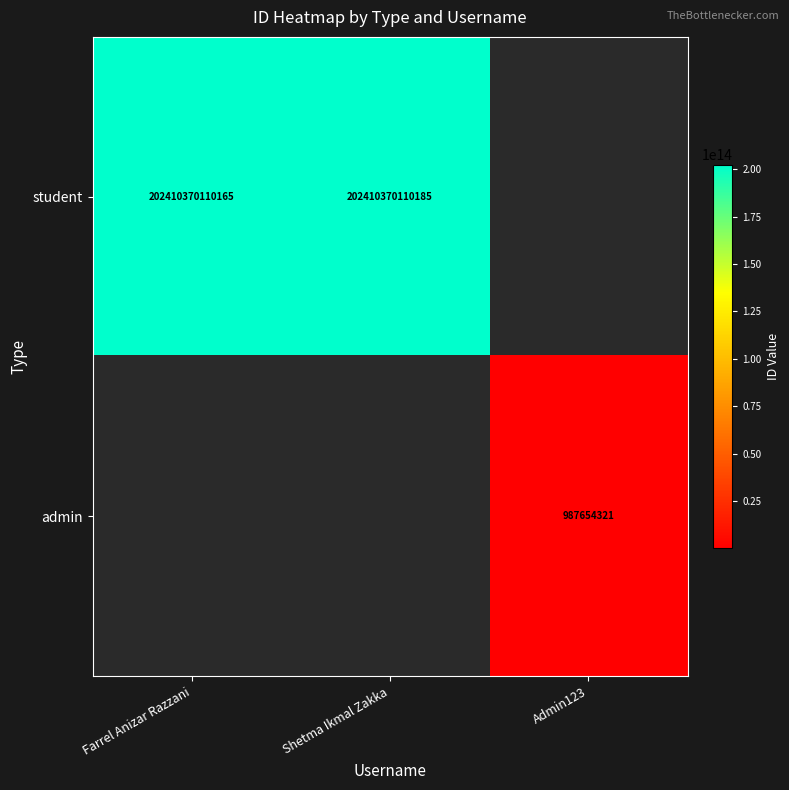

The student series shows 202410370110165 at Farrel Anizar Razzani. True or false?

True